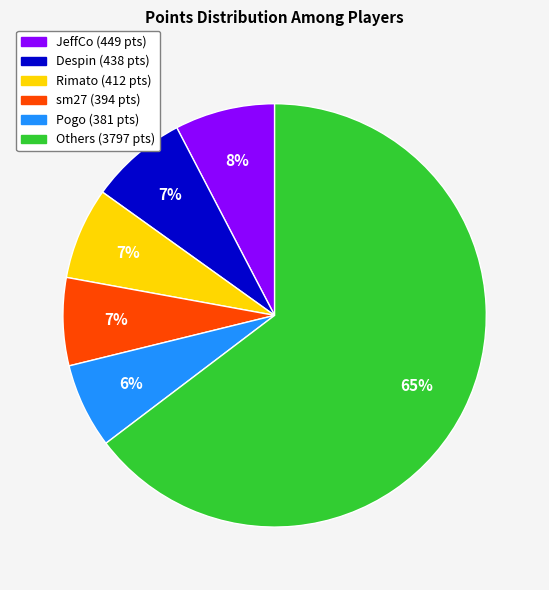

To the nearest percent, what is the average slice percentage?

17%